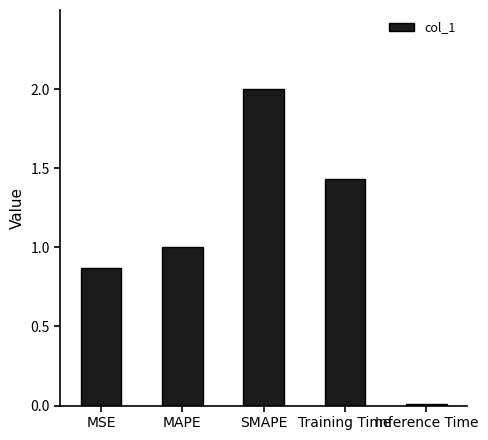

Rank the categories by value from lowest to highest.

Inference Time, MSE, MAPE, Training Time, SMAPE